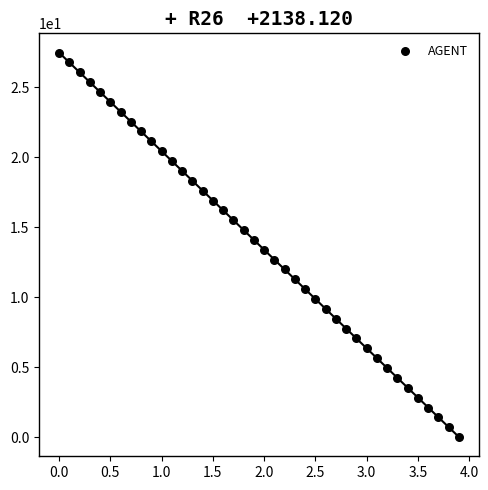

What is the range of X values (max minus min)?

3.9